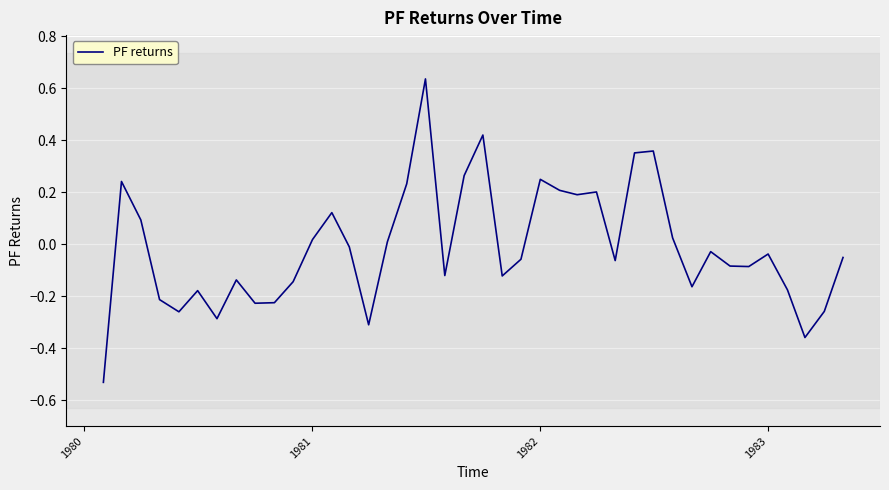

What is the difference between the maximum and minimum values?

1.2